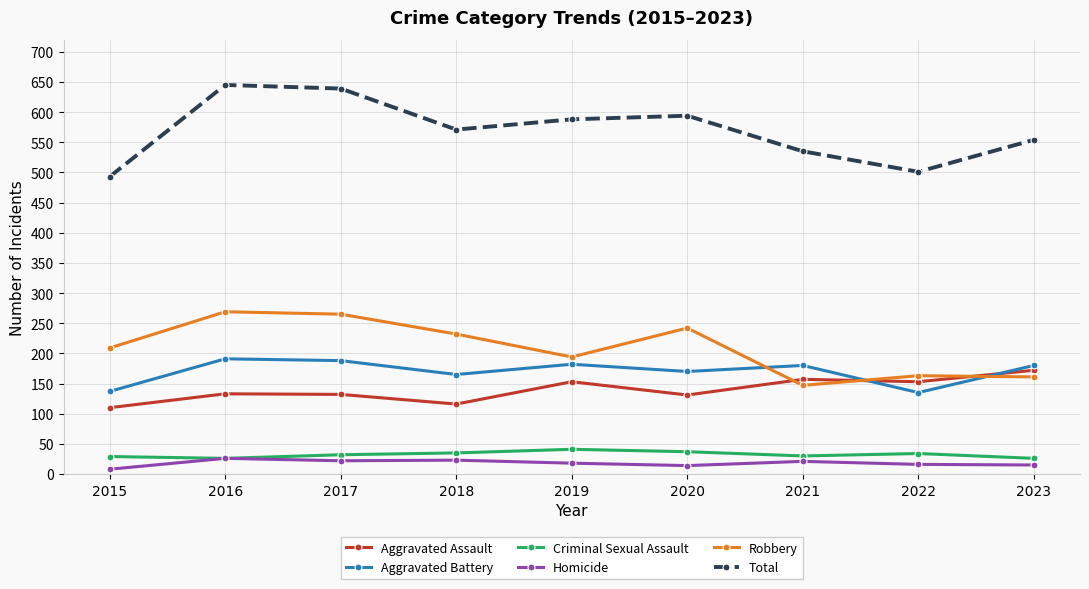

What is the maximum value shown in the chart?

645